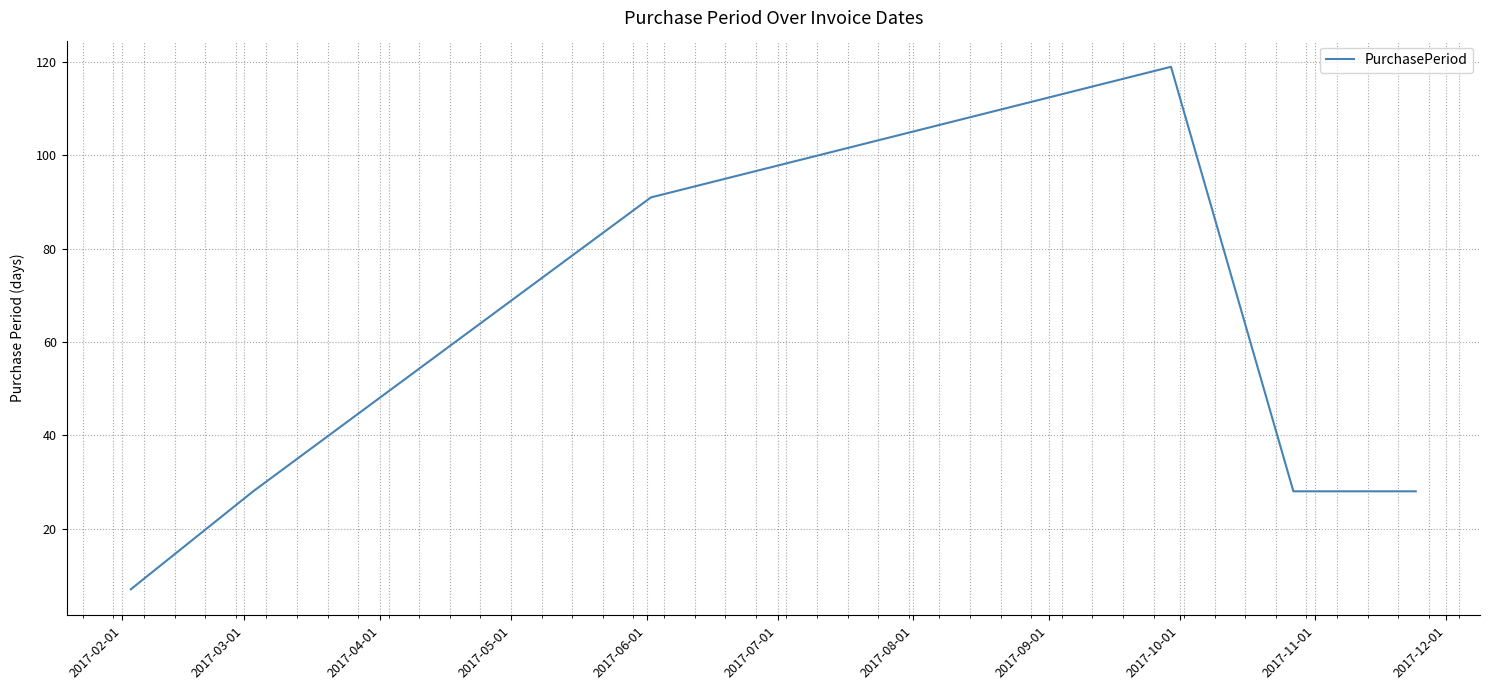

What is the difference between the maximum and minimum values?

112